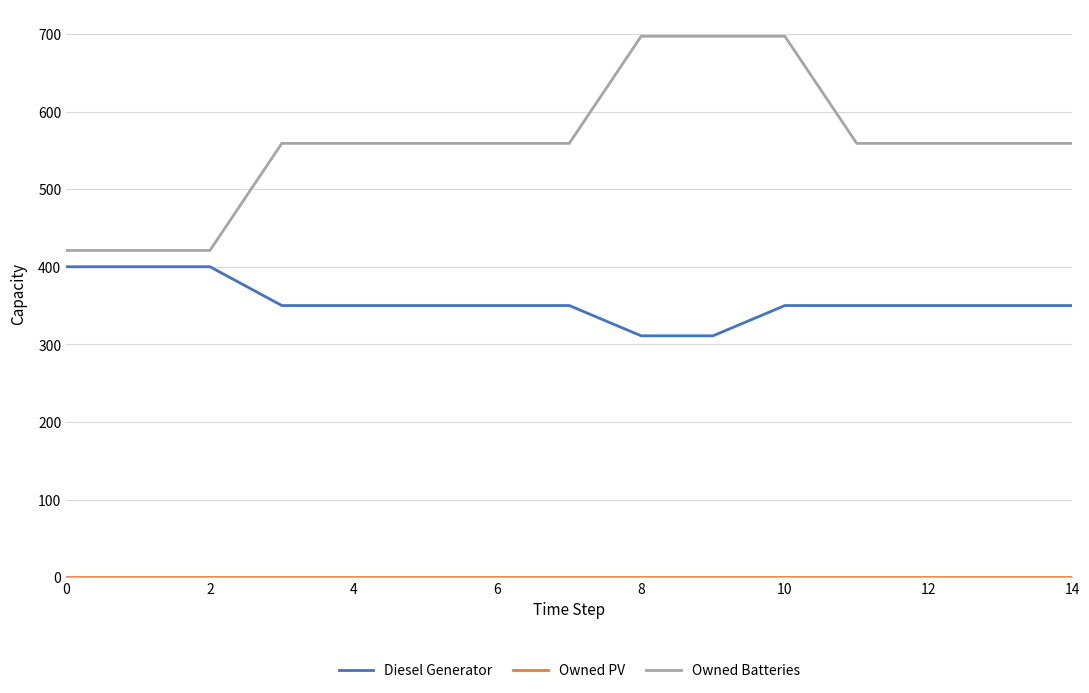

Which series has the largest total across all categories?

Owned Batteries